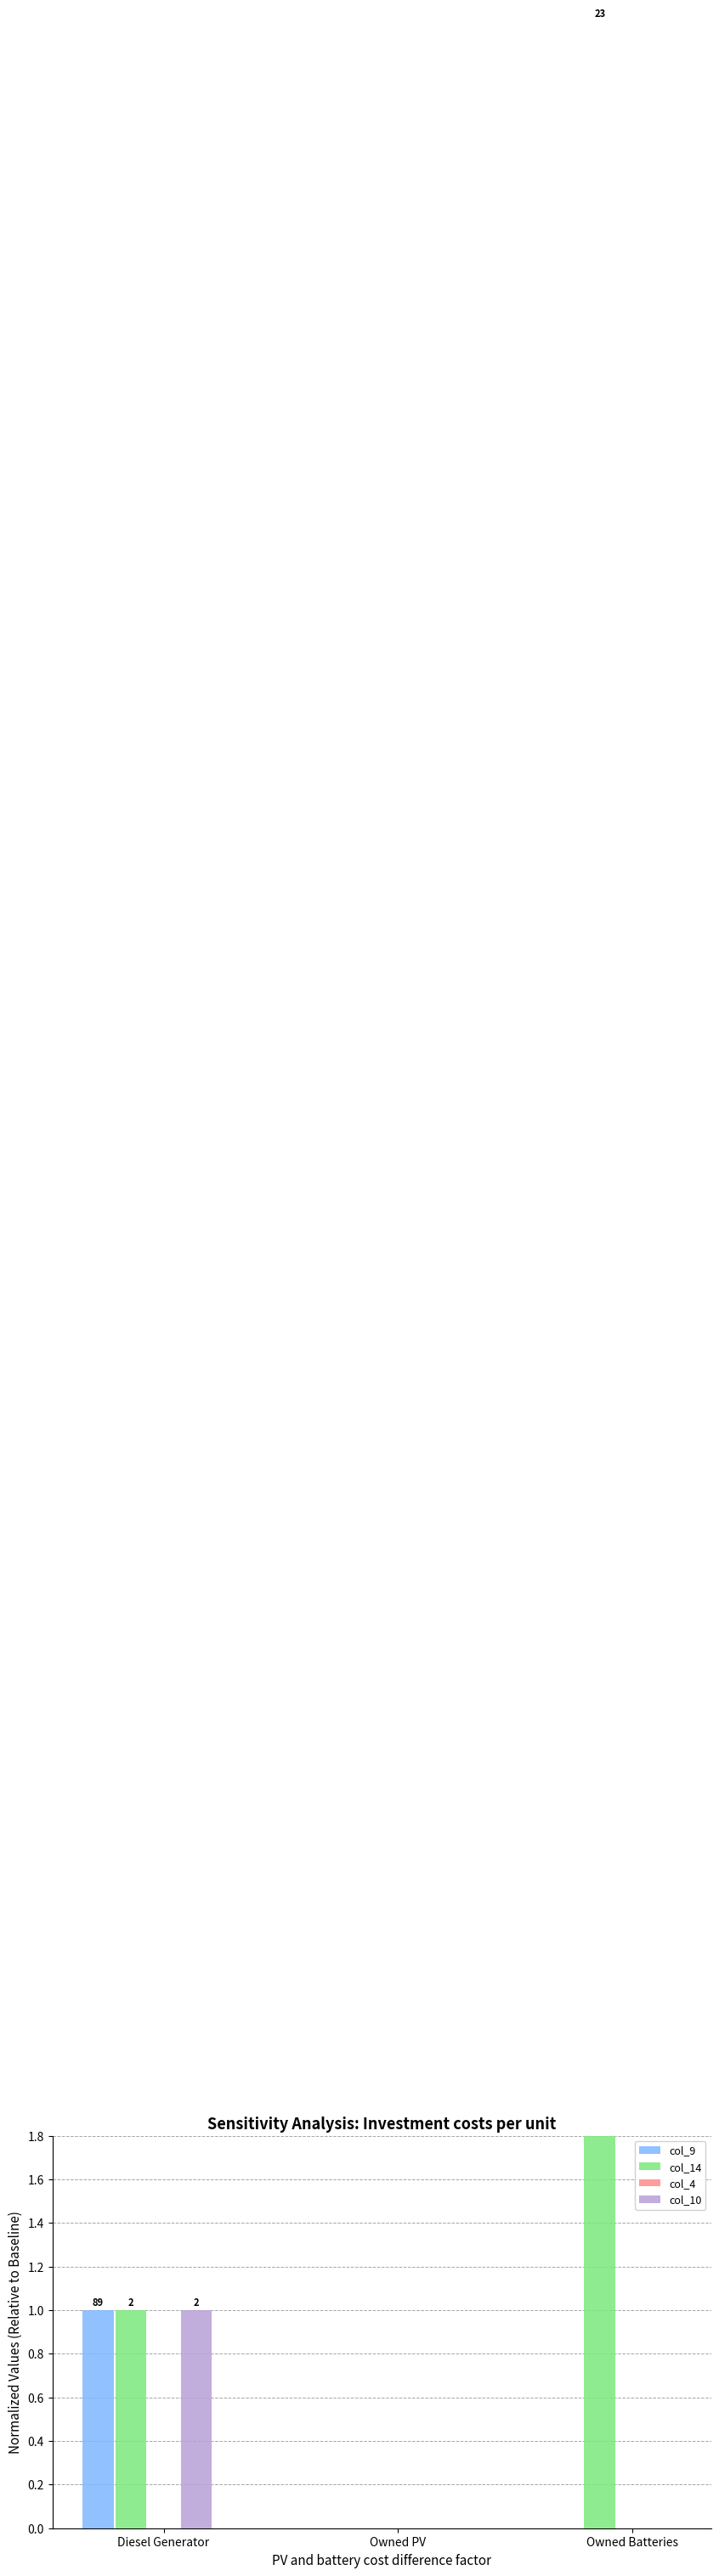

Where does the col_14 series first go above 1?

Owned Batteries